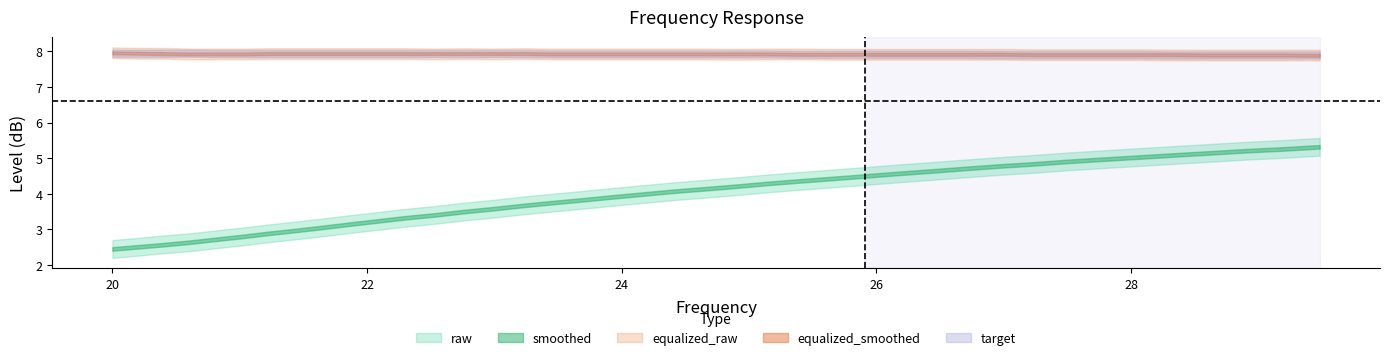

Which series has the largest total across all categories?

target